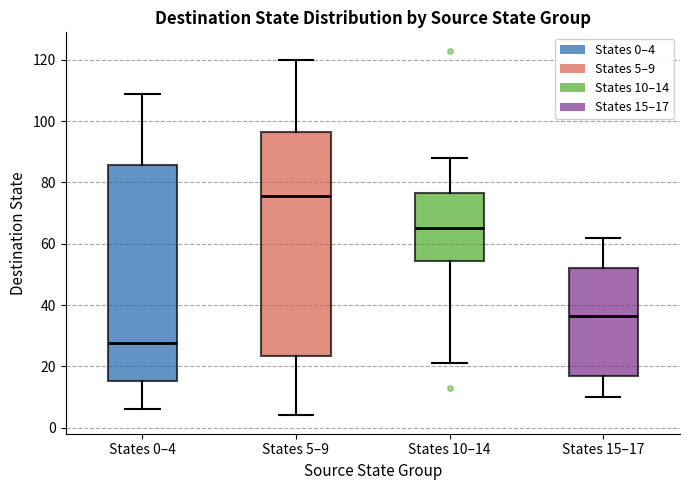

Reading left to right, transcribe this box plot: for each box, give where its median line is, the range the box spans, and where its two whiskers end, as read against the y-axis. The values are not printed on the chart, so give them approximately, as read against the axis.

States 0–4: median 28, box 16 to 86, whiskers 6 to 110
States 5–9: median 76, box 24 to 96, whiskers 4 to 120
States 10–14: median 66, box 54 to 76, whiskers 22 to 88
States 15–17: median 36, box 18 to 52, whiskers 10 to 62